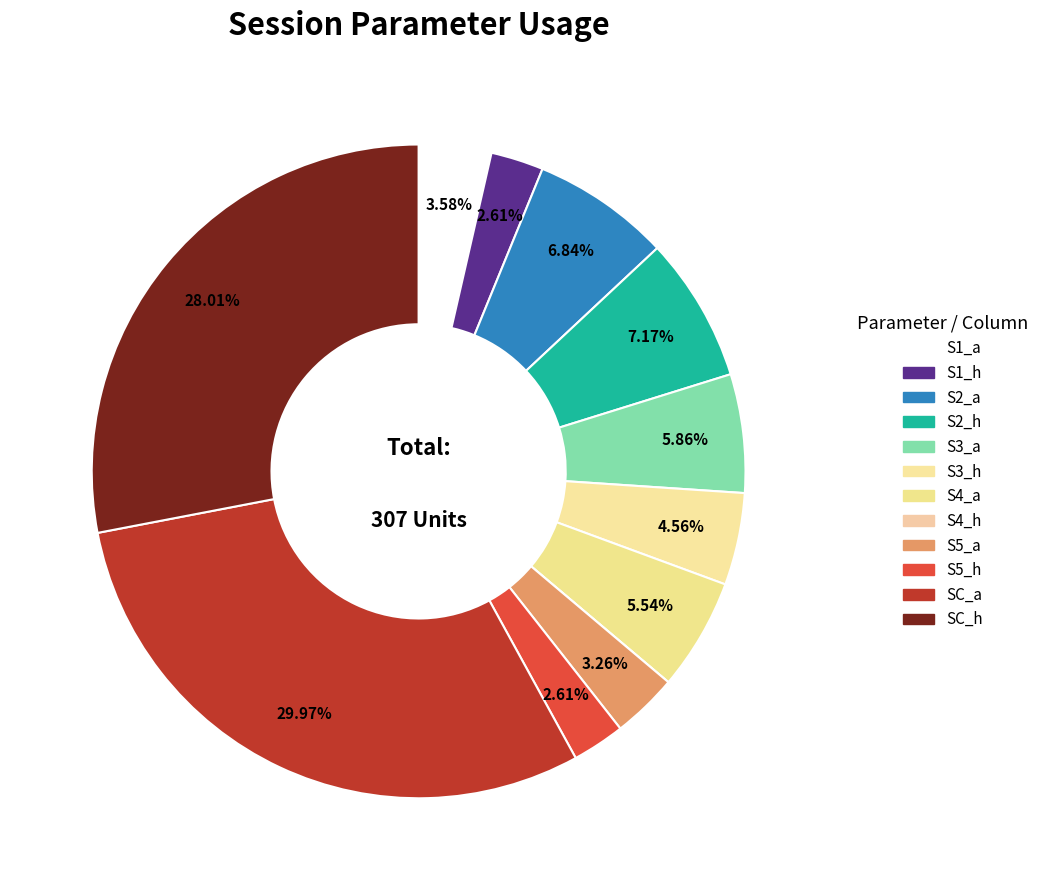

How many slices are in this pie chart?

12